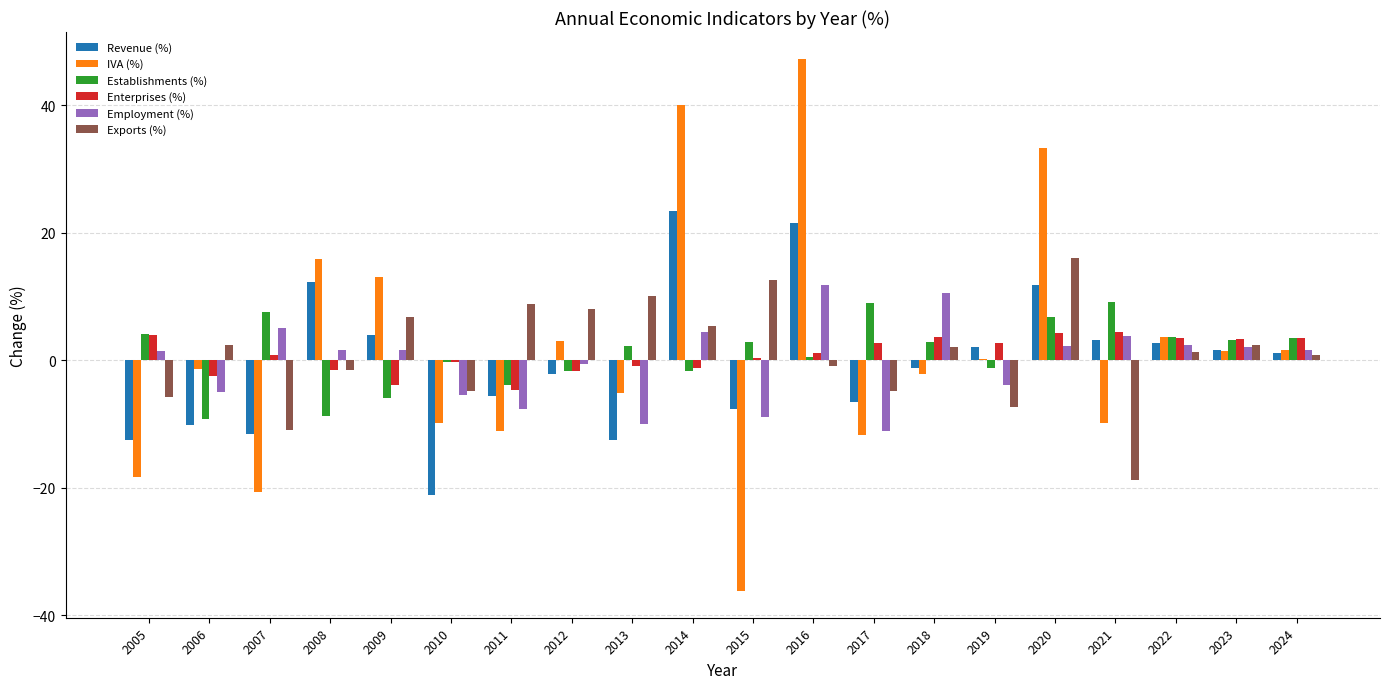

Is it true that Revenue (%) equals 1.2 at 2024?

True